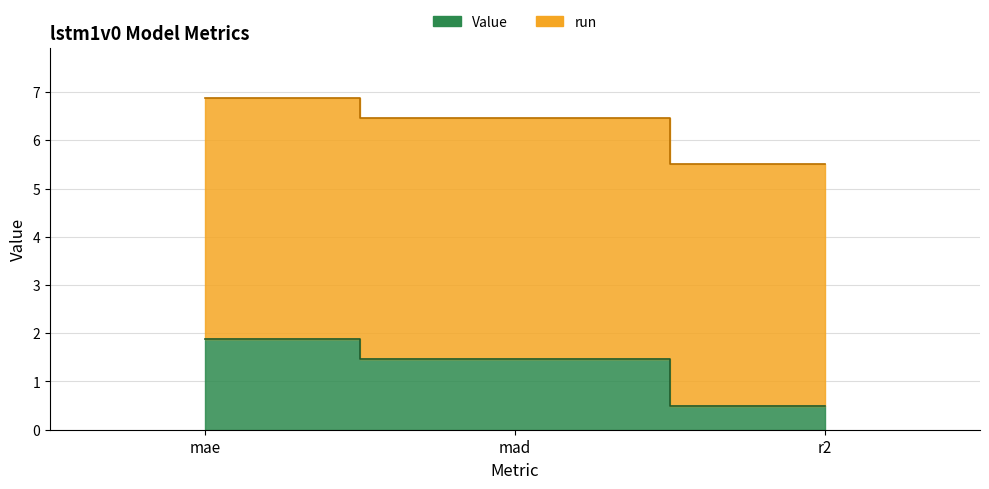

What is the label of the 2nd point from the left?

mad